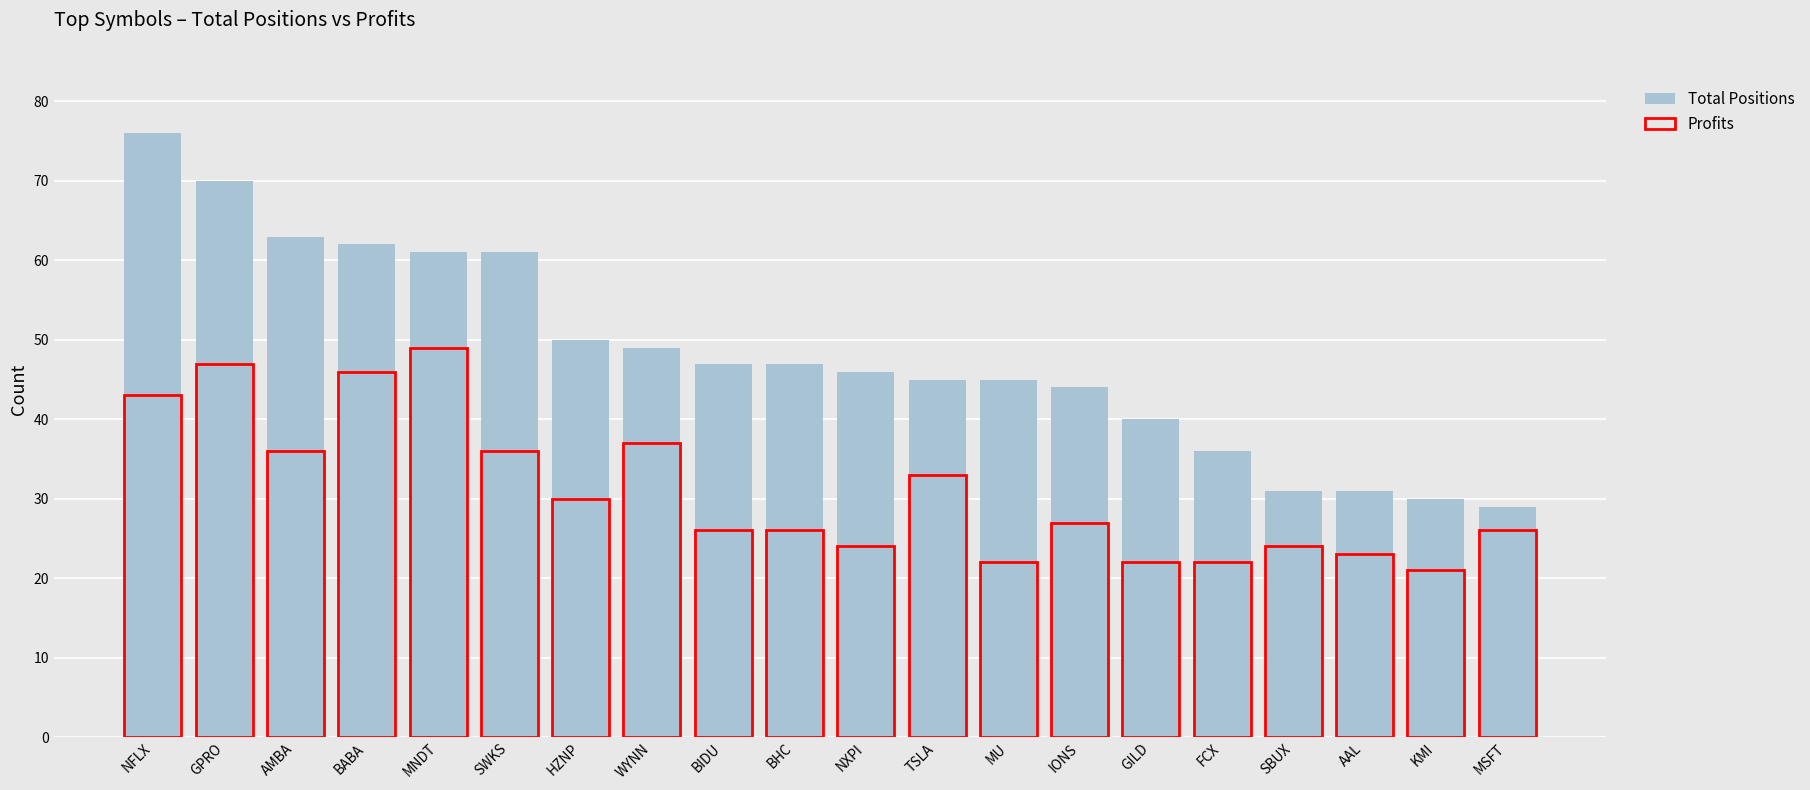

What is the lowest value of the Profits series?

21